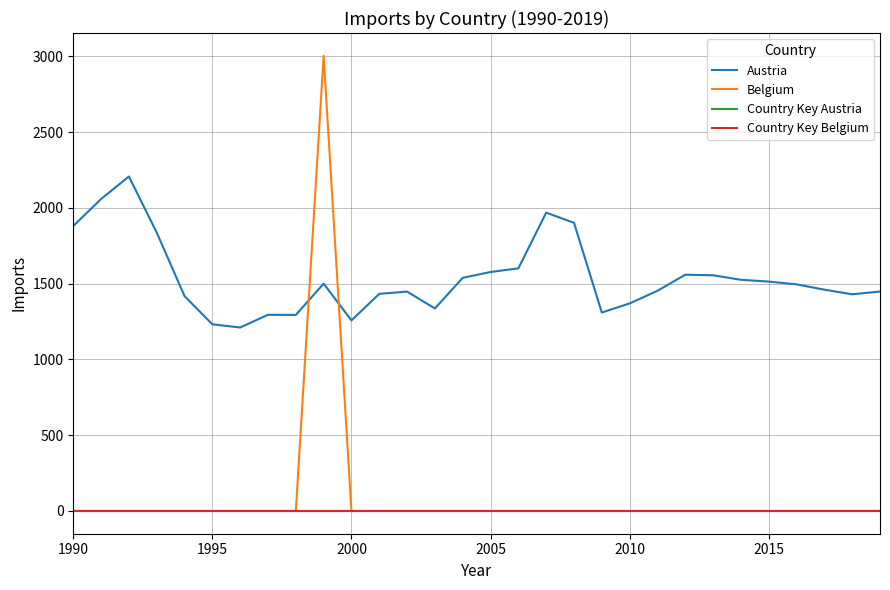

Which series has the widest spread of values?

Belgium